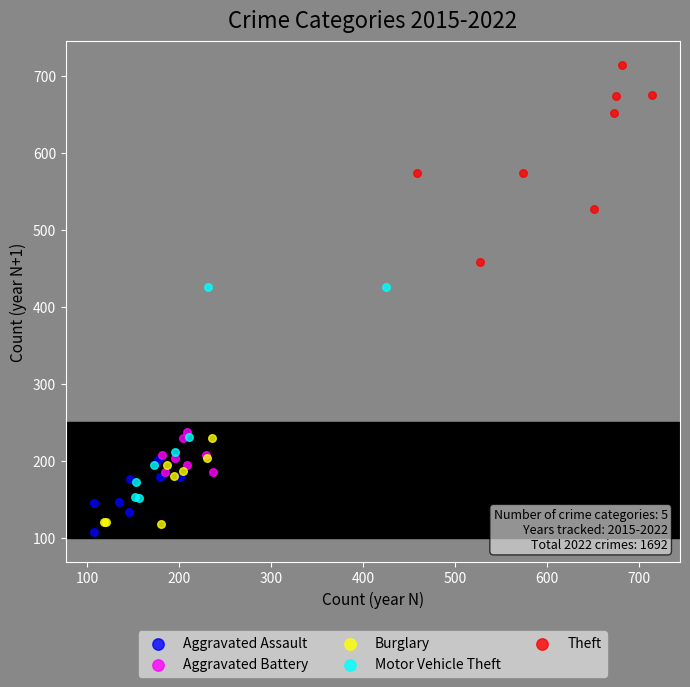

Which series reaches the maximum Y coordinate?

Theft